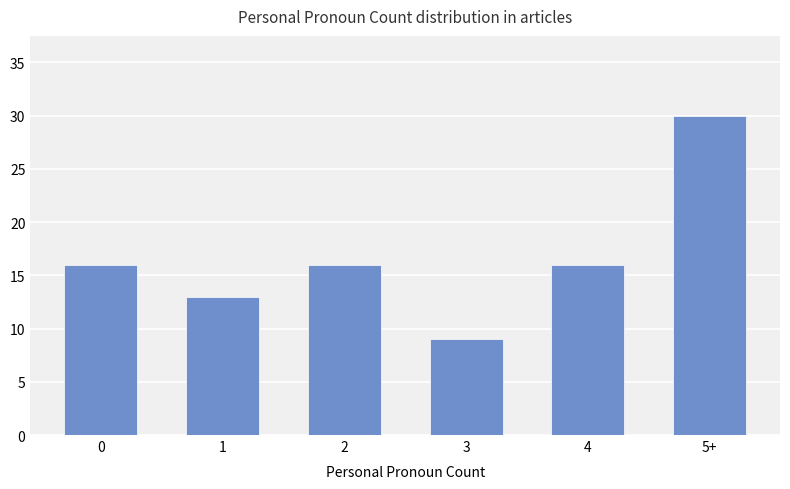

At which category does the chart reach its peak across all series?

5+